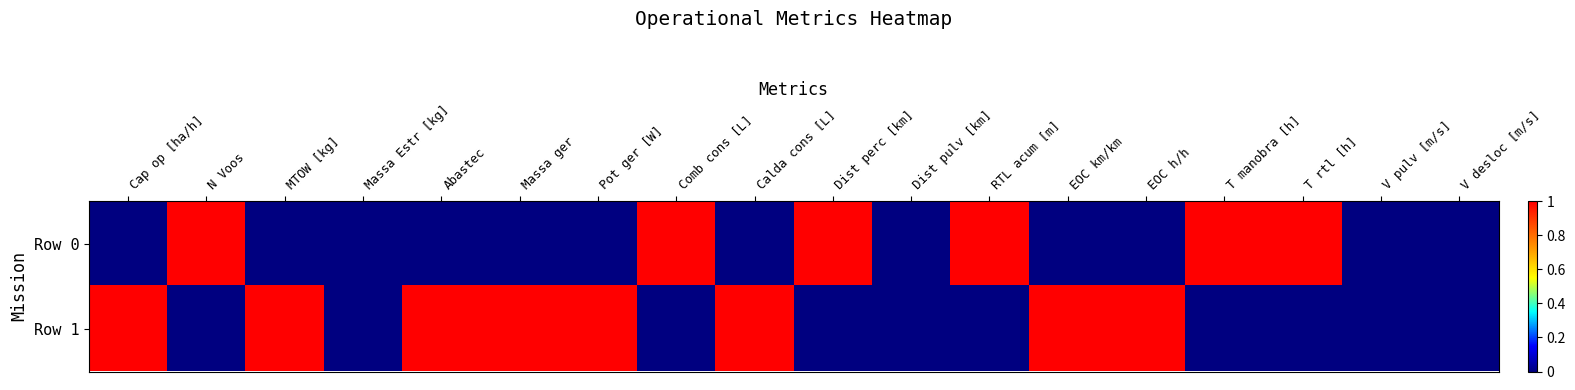

Which series has the largest range (max minus min)?

Row 0